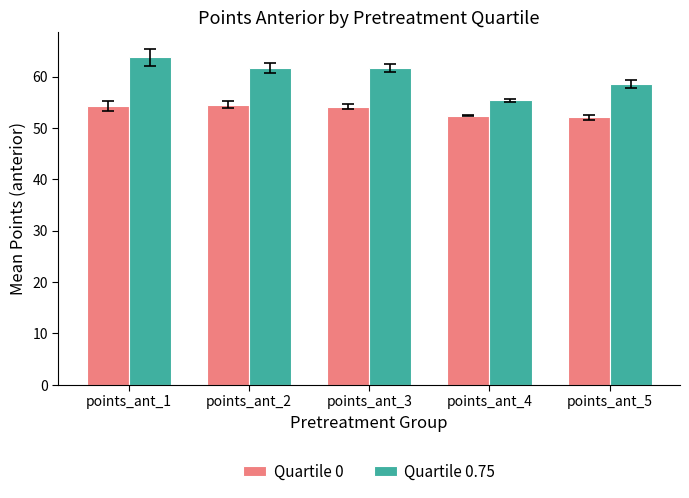

What is the value of the Quartile 0 bar at the 5th from the left?

52.1